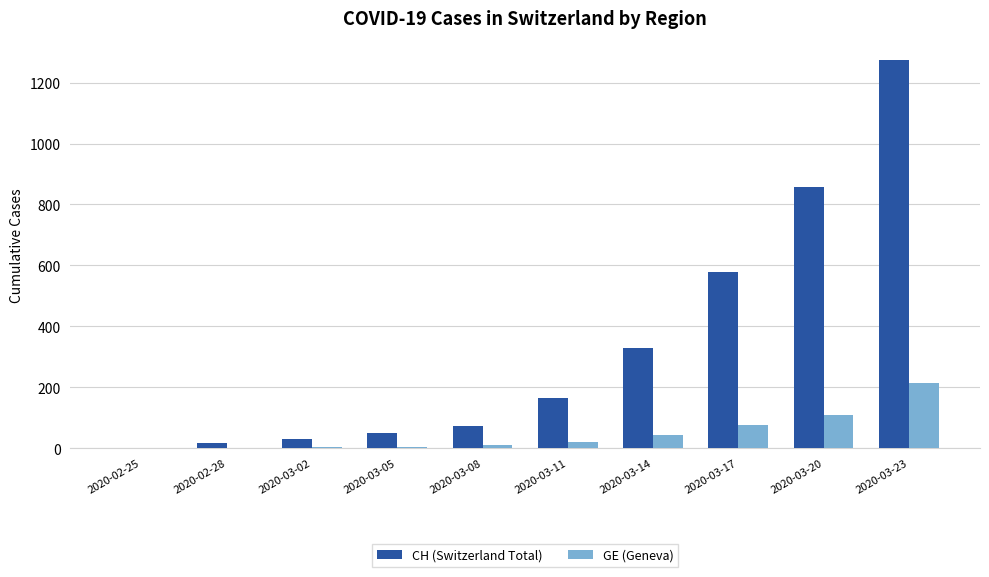

What is the sum of all GE (Geneva) values?

480